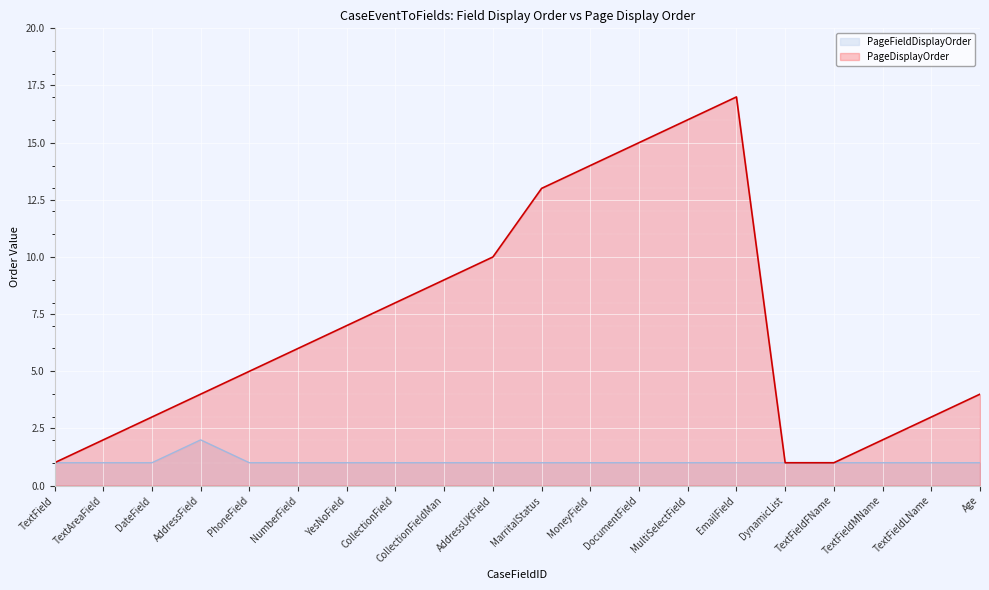

True or false: PageFieldDisplayOrder and PageDisplayOrder cross at least once.

False